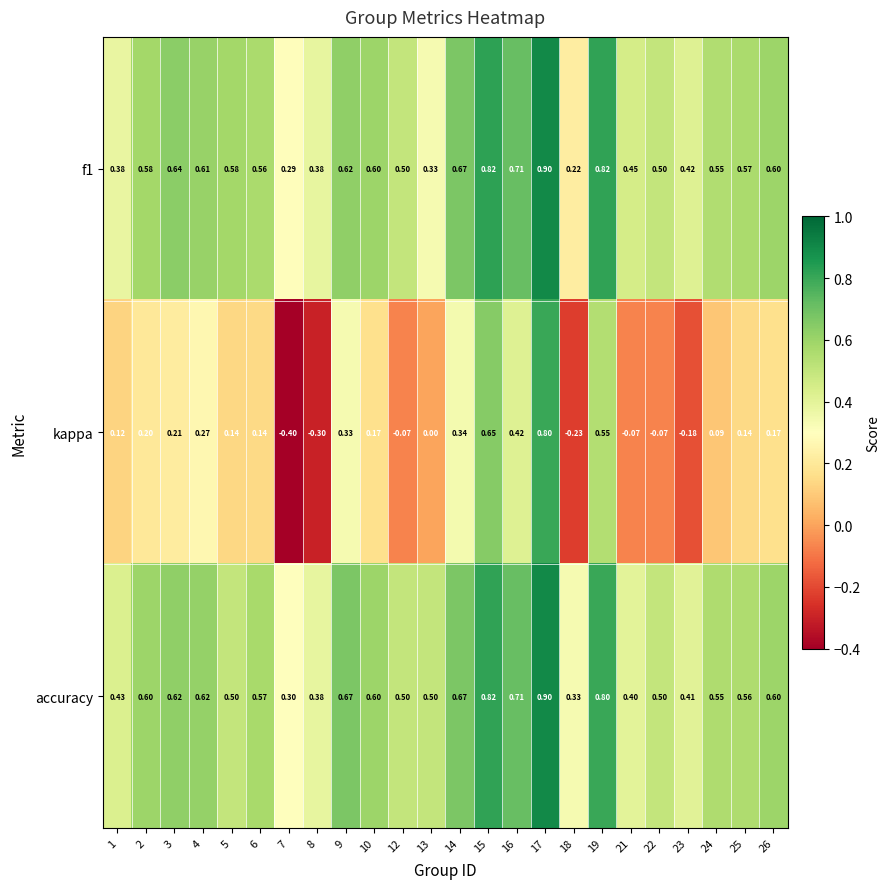

What is the difference between the highest and lowest values at 9?

0.3